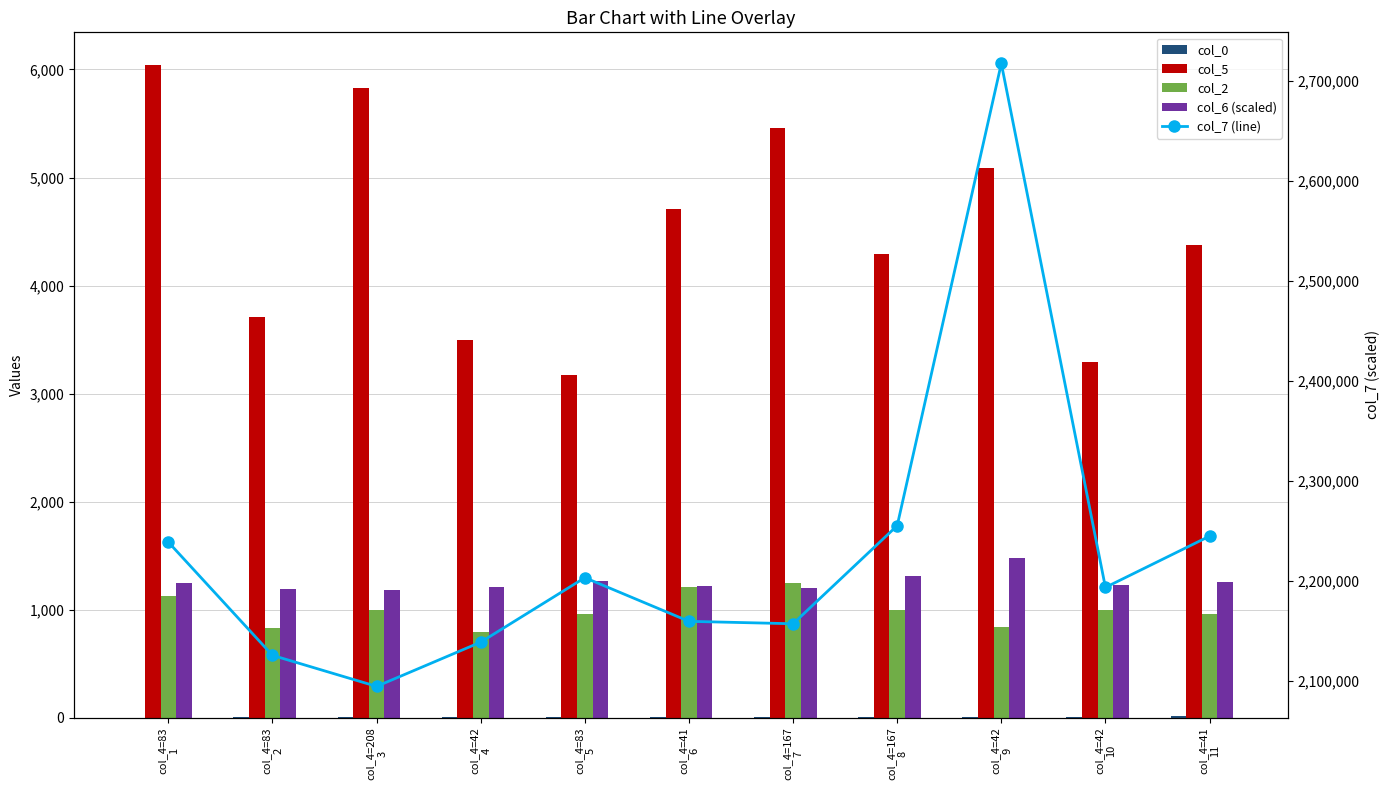

What is the maximum value shown in the chart?

2717272.1